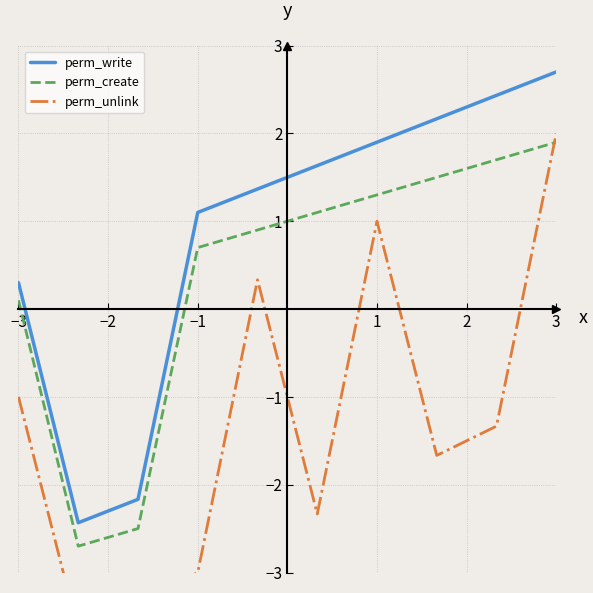

The perm_write series shows 2.7 at 3. True or false?

True